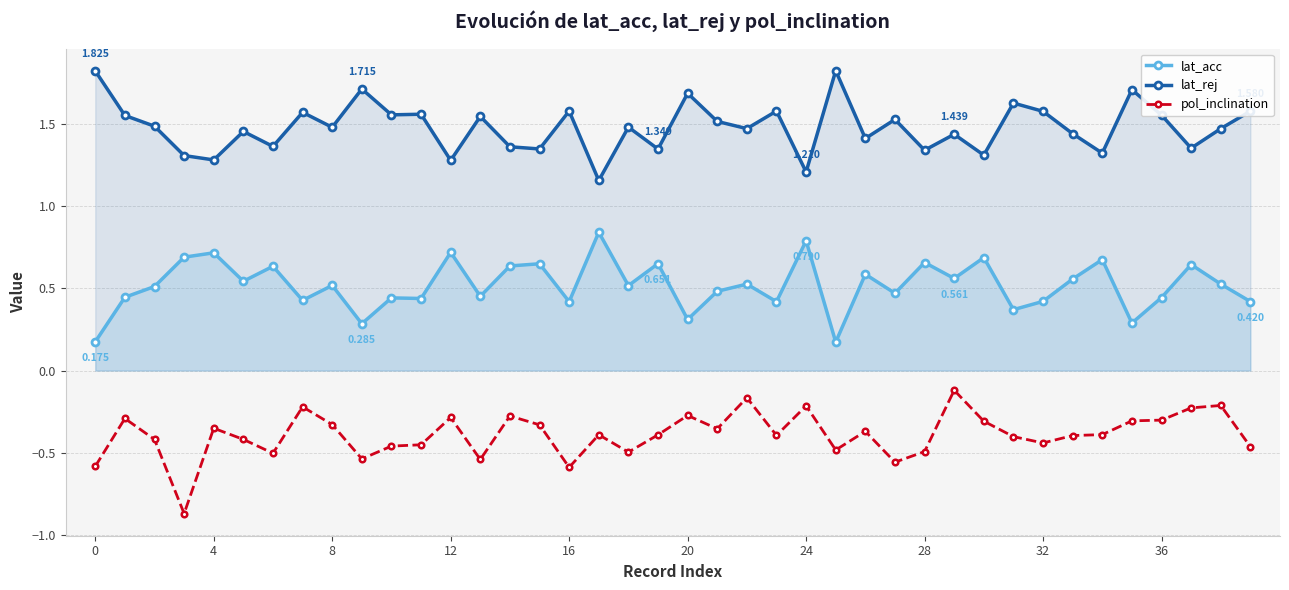

True or false: pol_inclination has more than 2 interior local peaks.

True